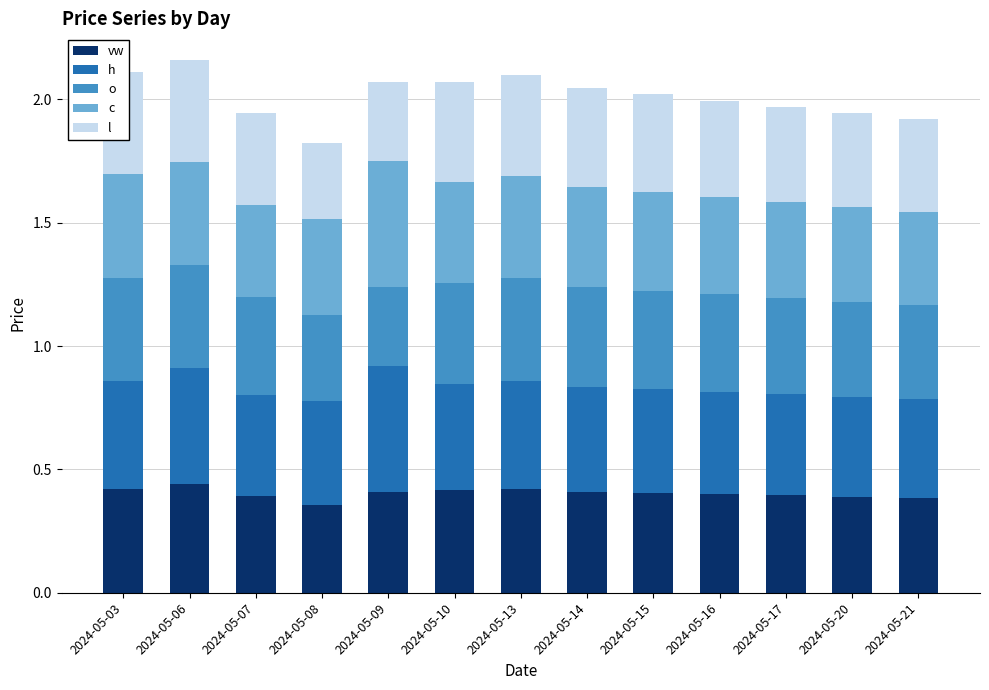

How many series are shown in this chart?

5